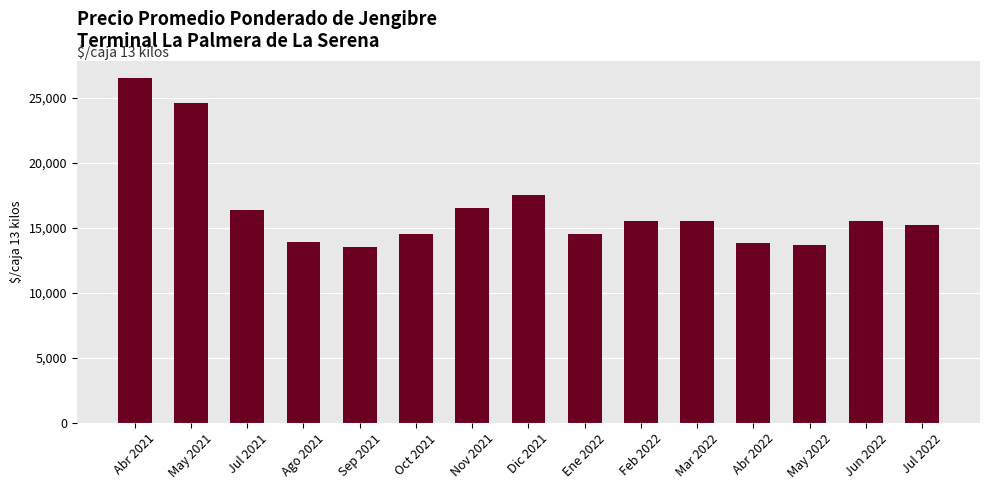

Is it true that the value at Jul 2021 is 16346?

True